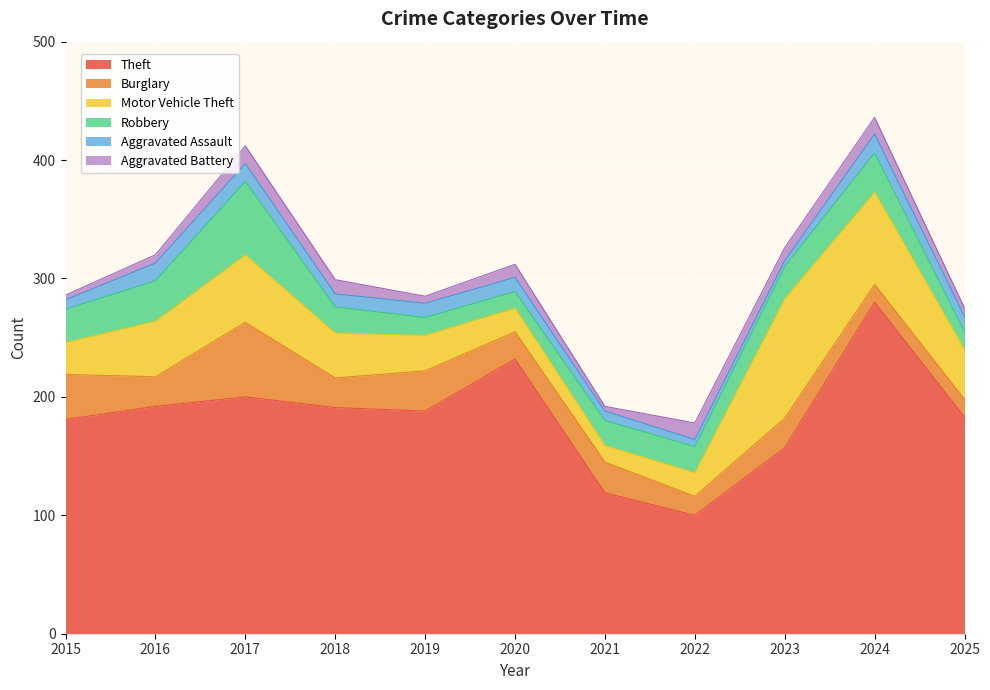

What is the value of the Theft point at the 8th from the left?

100